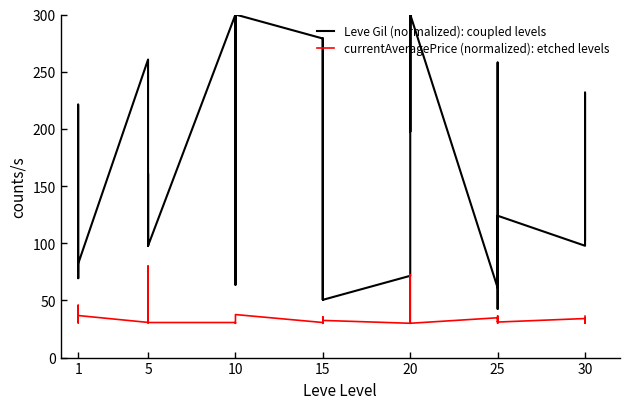

True or false: Leve Gil (normalized): coupled levels has a value of 97.8 at 5.

True